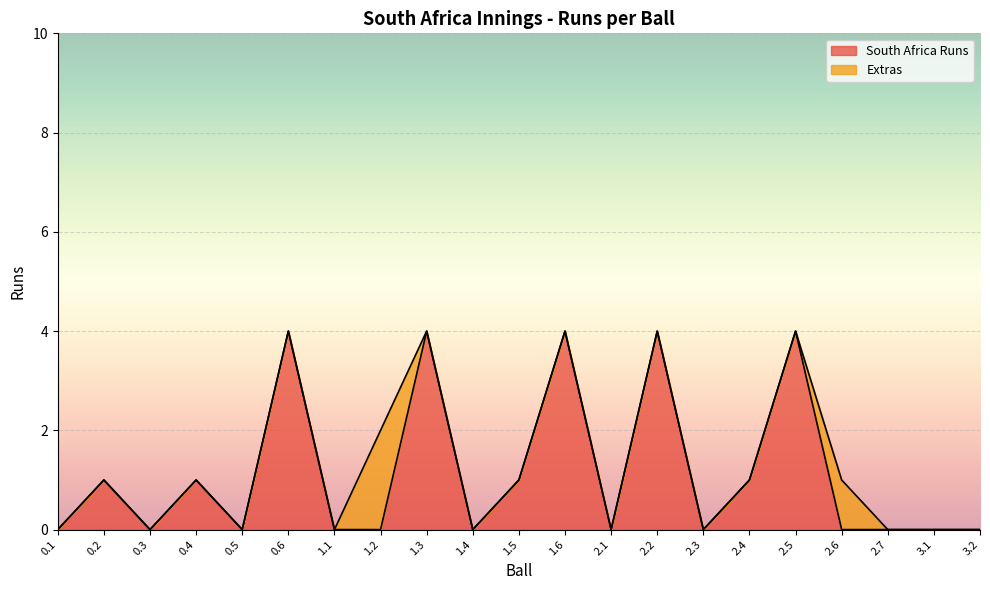

True or false: the data shows 0 at 2.7.

True